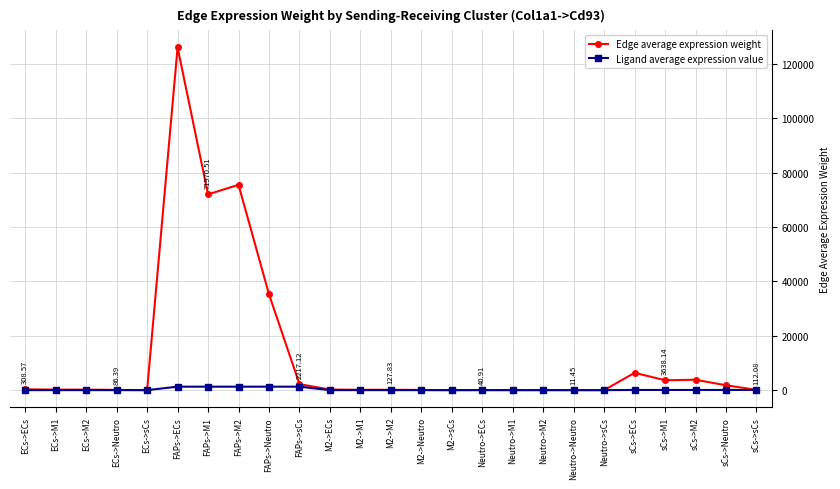

How many values in the Ligand average expression value series exceed 3?

15